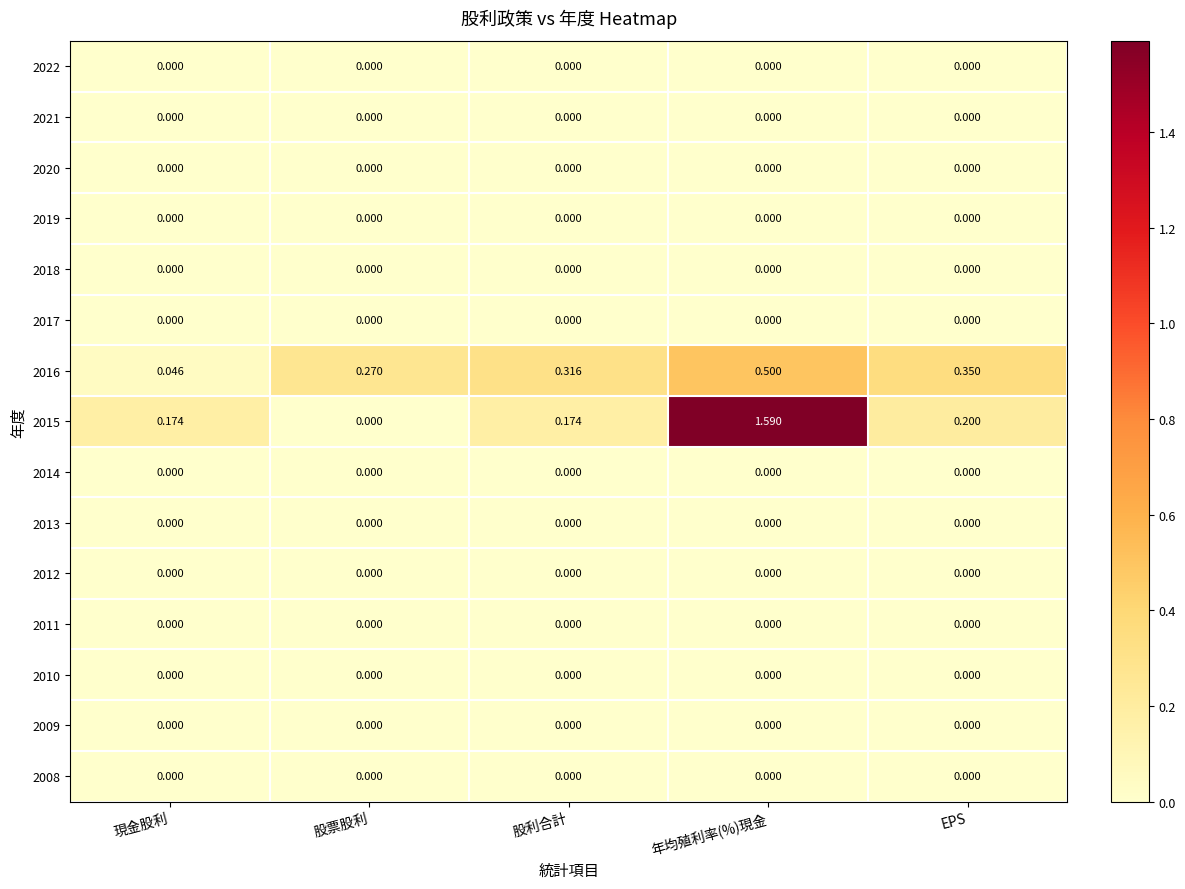

Which series has the largest range (max minus min)?

2015